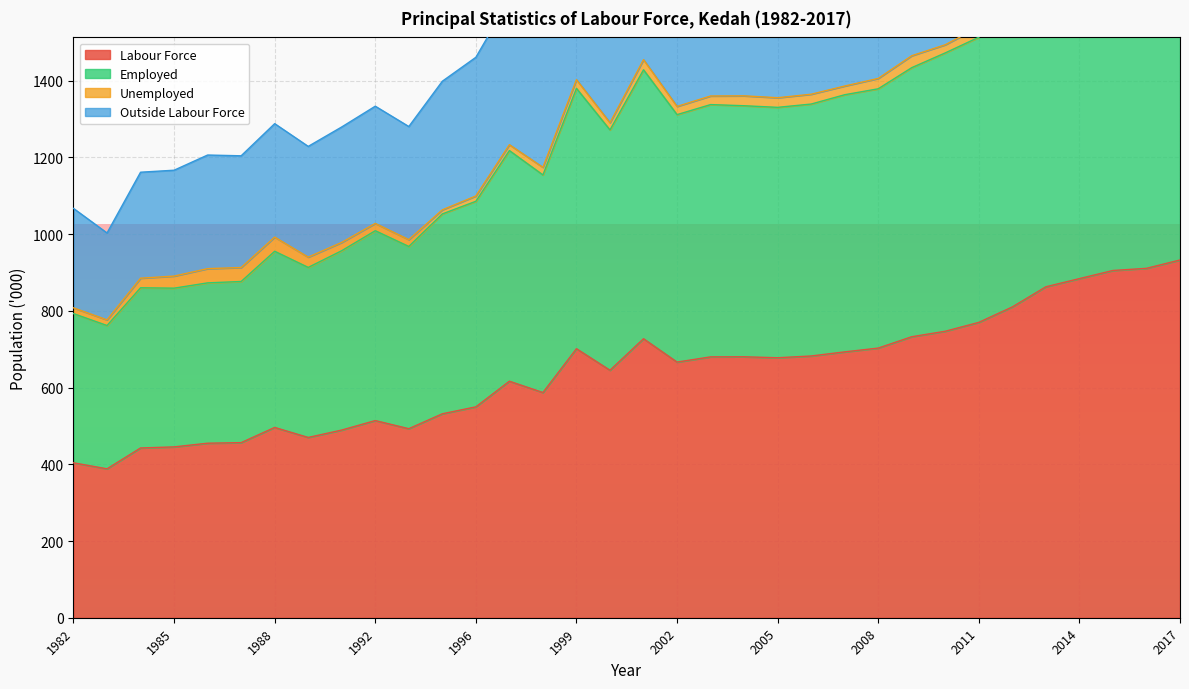

Which series has the largest range (max minus min)?

Employed